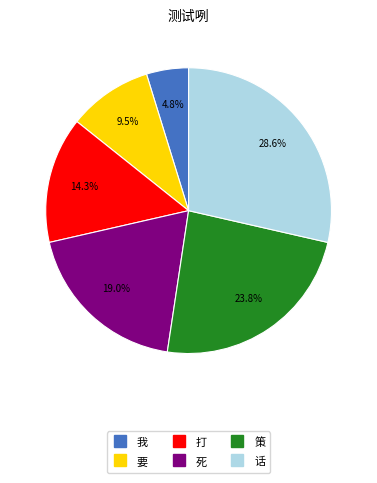

What percentage is NOT represented by 我?

95.2%